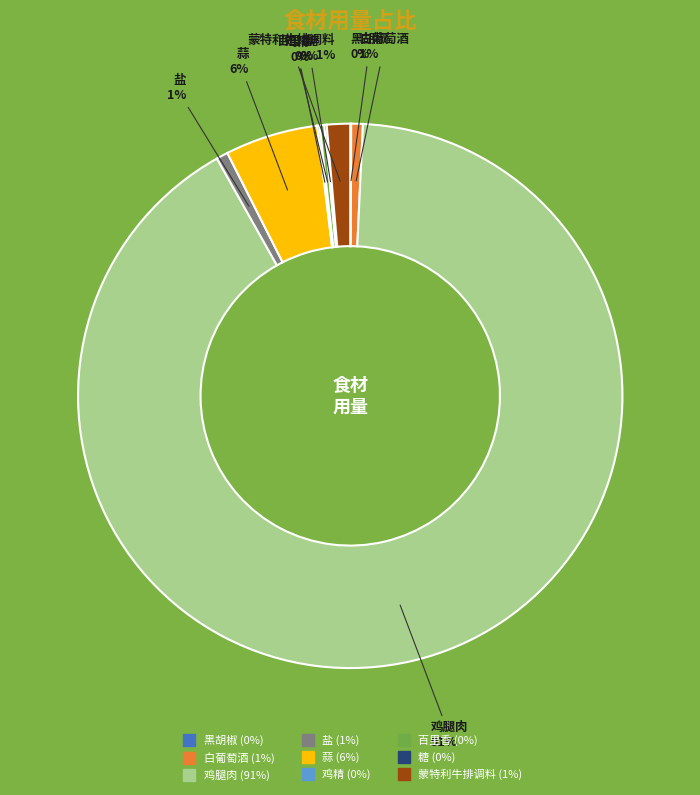

What is the majority slice?

鸡腿肉